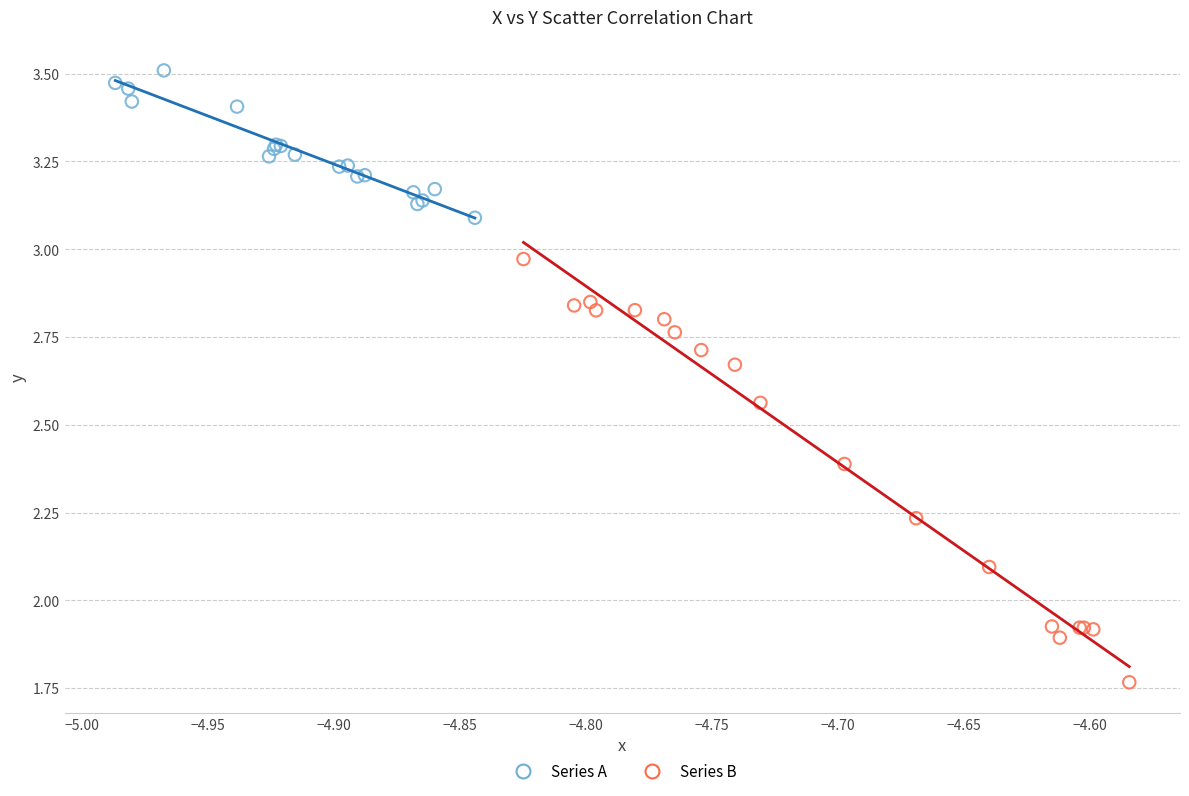

What are all the series names shown in the legend?

Series A, Series B